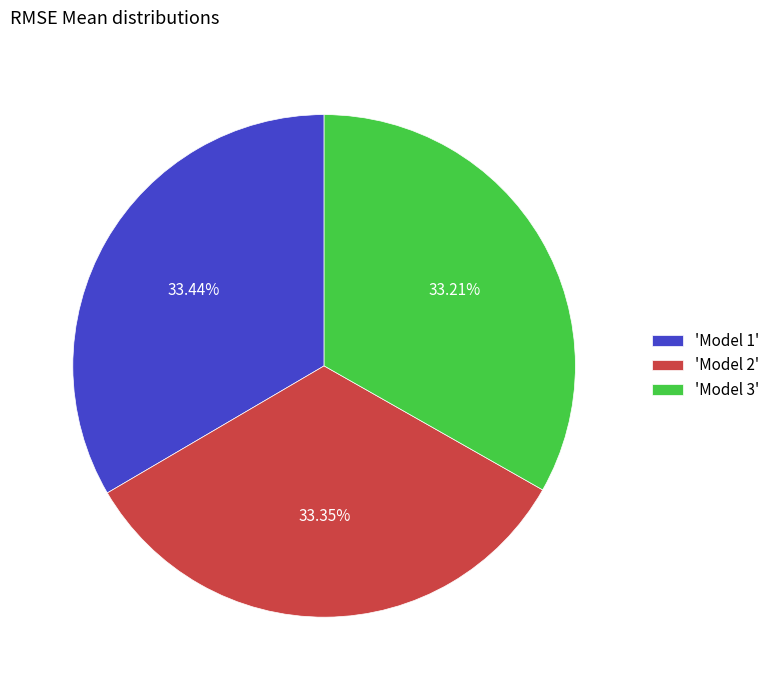

Does any single category account for the majority?

No